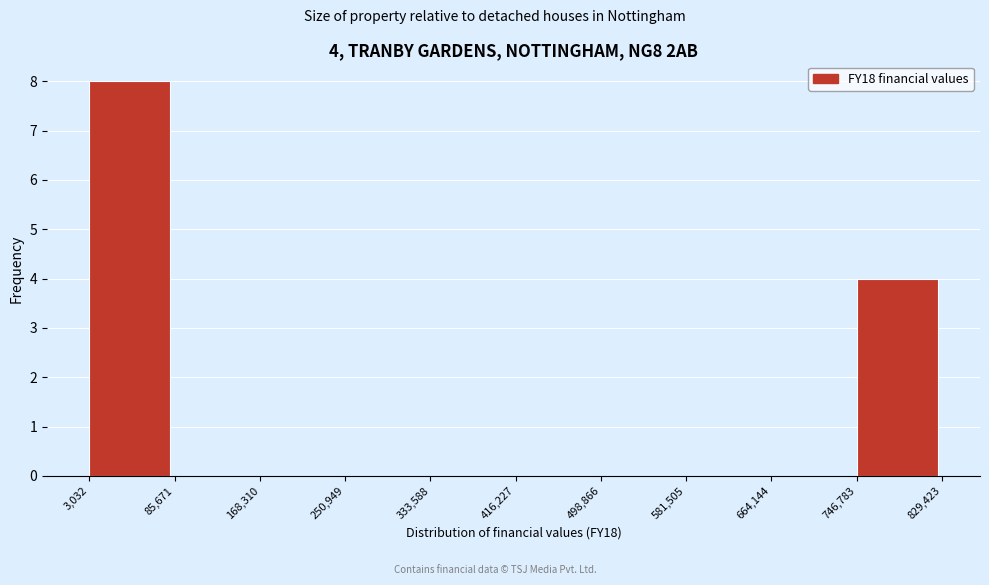

Over which range of the x-axis is the bar tallest?

3,032 to 85,671